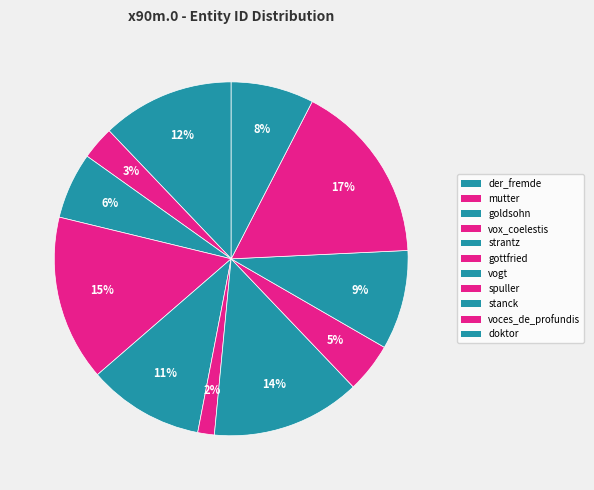

Between vox_coelestis and gottfried, which is larger?

vox_coelestis